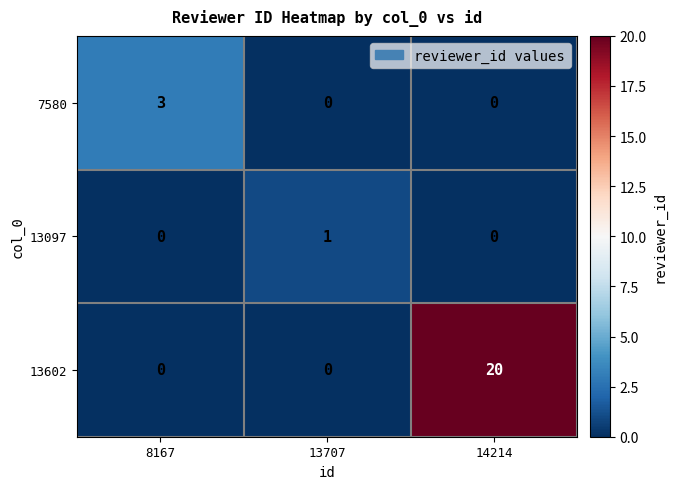

At which category does the chart reach its peak across all series?

14214